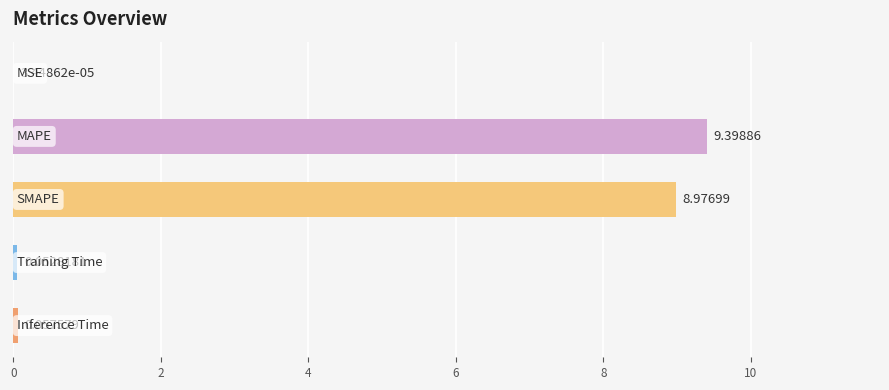

What is the sum of all values?

18.5